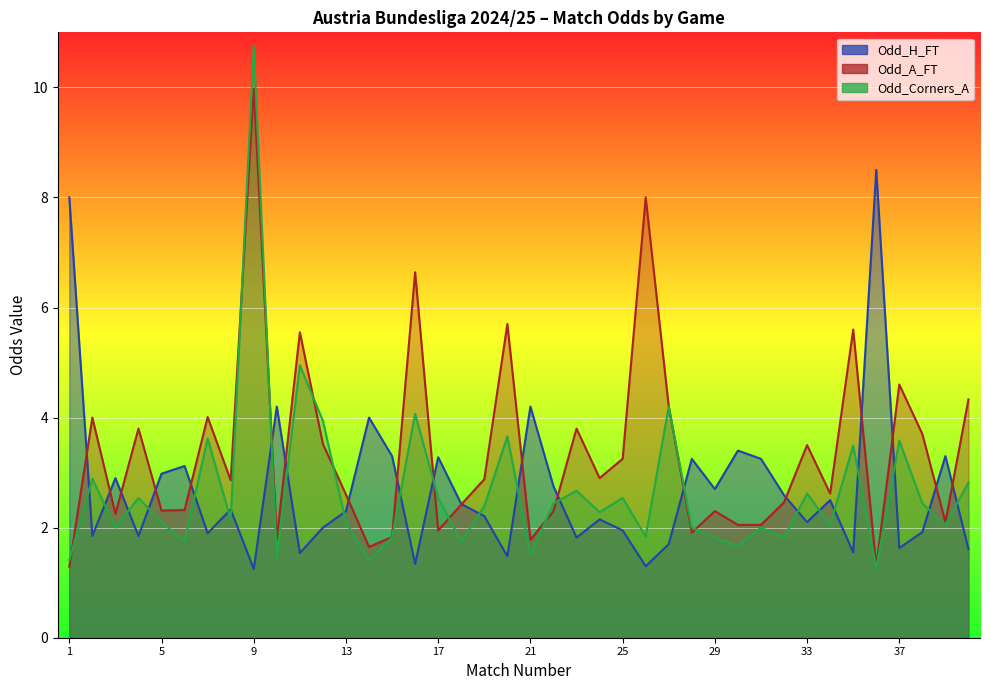

What is the value of the Odd_H_FT point at the 11th from the left?

1.5